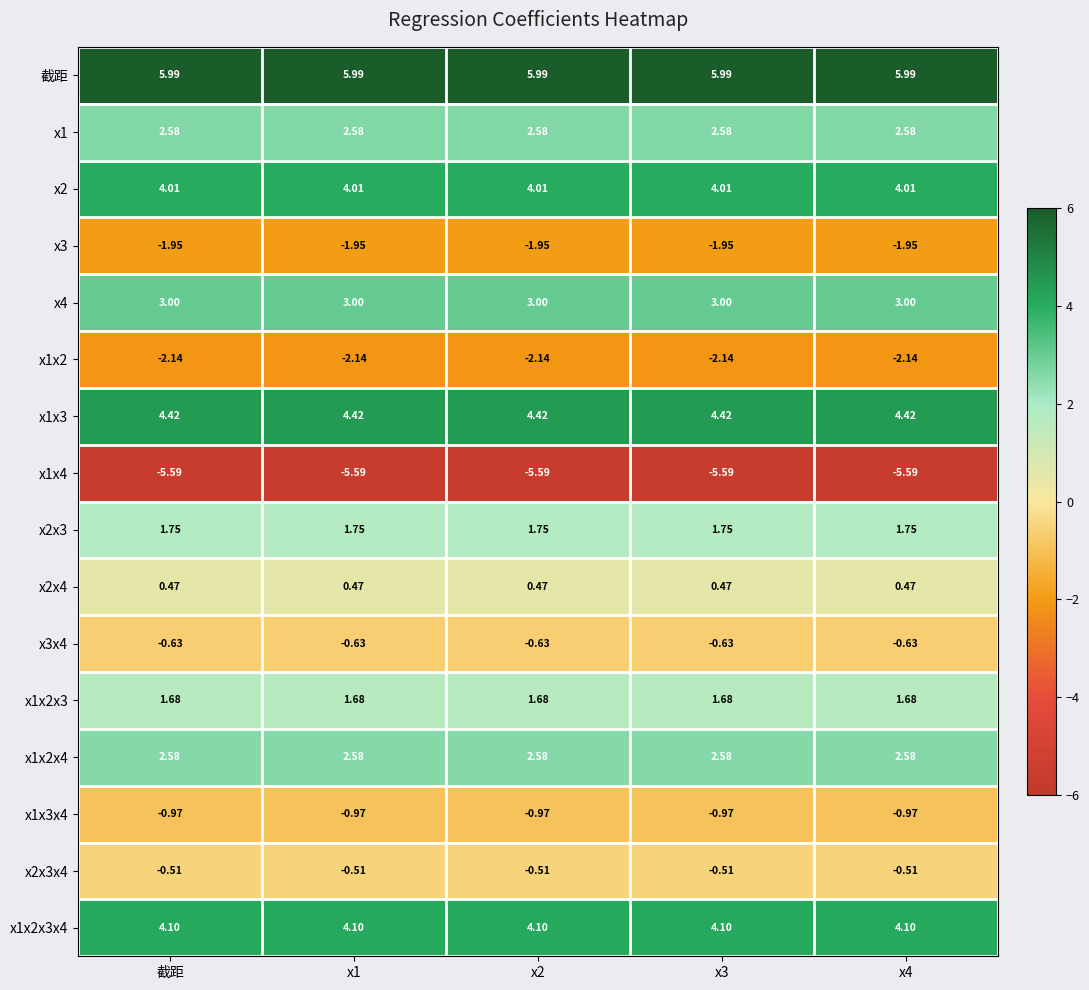

Is the value of x1x3x4 at x3 greater than the value of x1 at 截距?

No